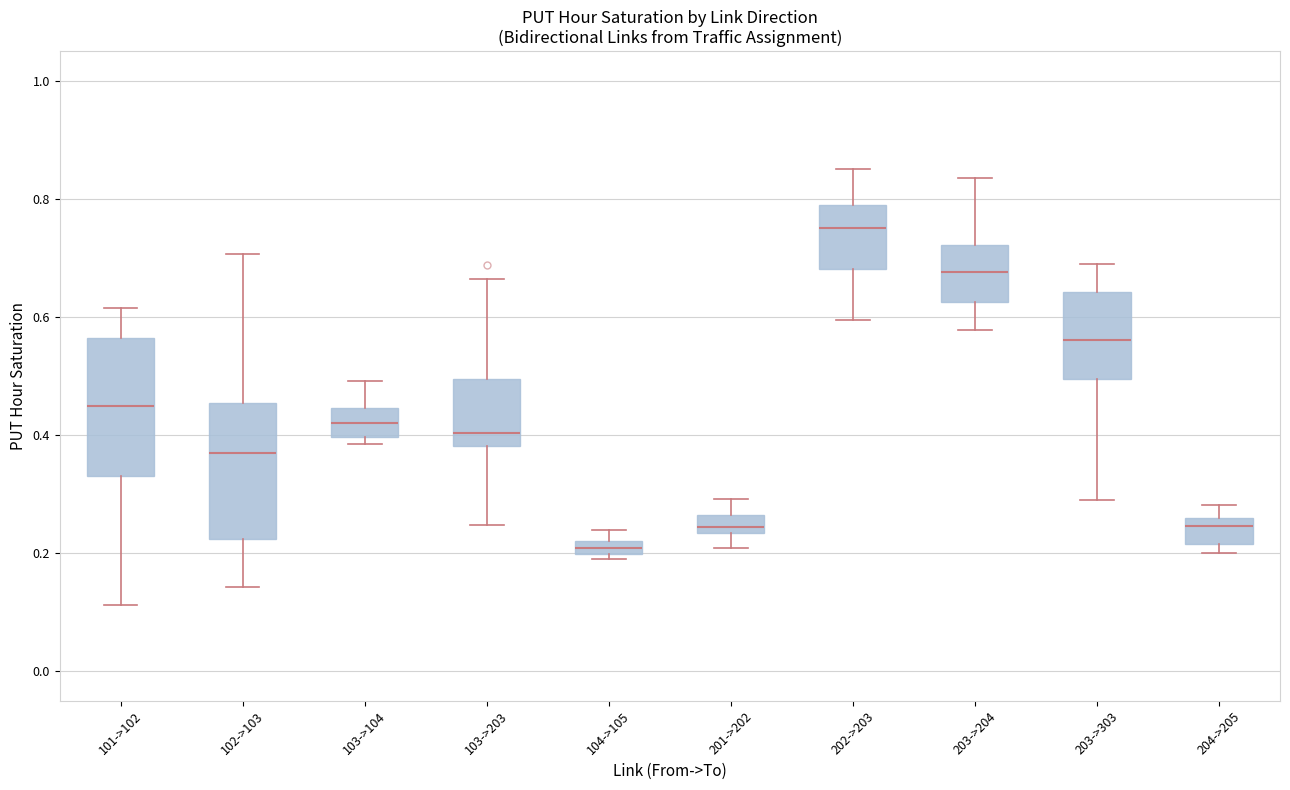

Where does the upper whisker of the box for 203->204 end on the y-axis? The values are not printed on the chart, so give them approximately, as read against the axis.

0.84